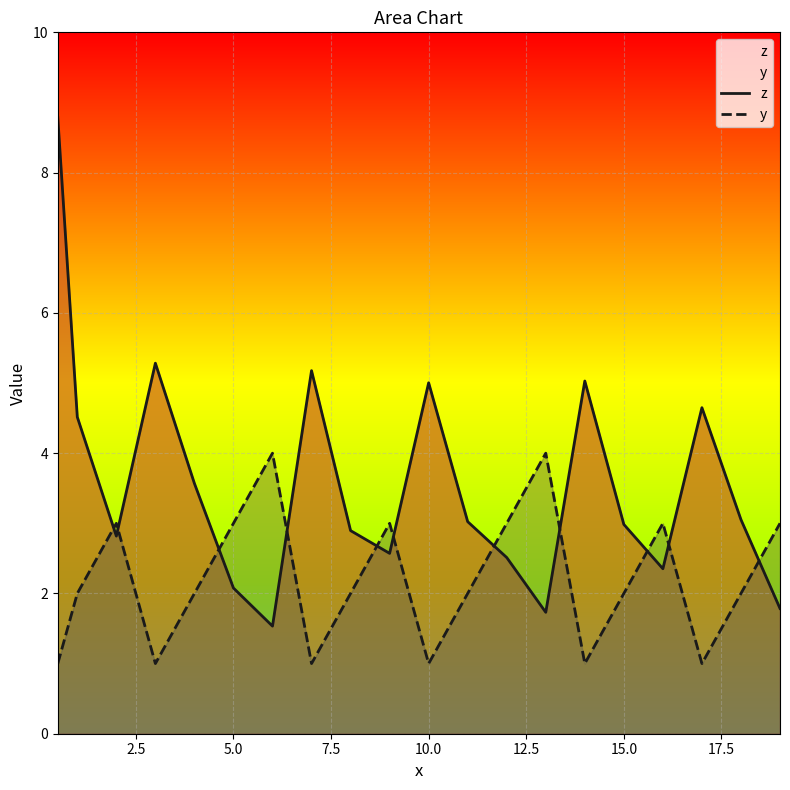

What is the label of the 8th point from the right?

12